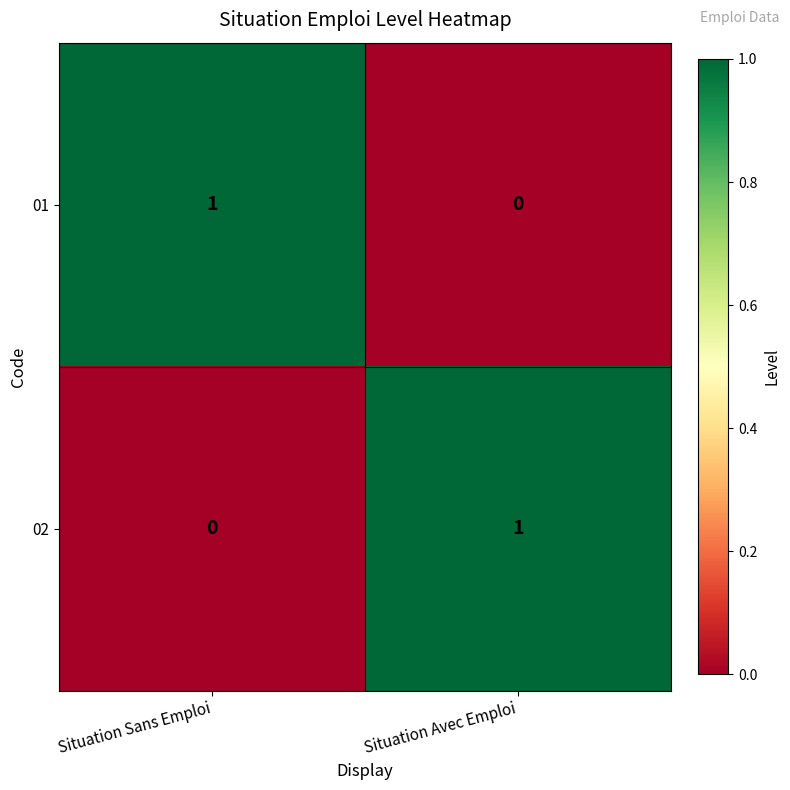

Which category has the lowest value in the 02 series?

Situation Sans Emploi